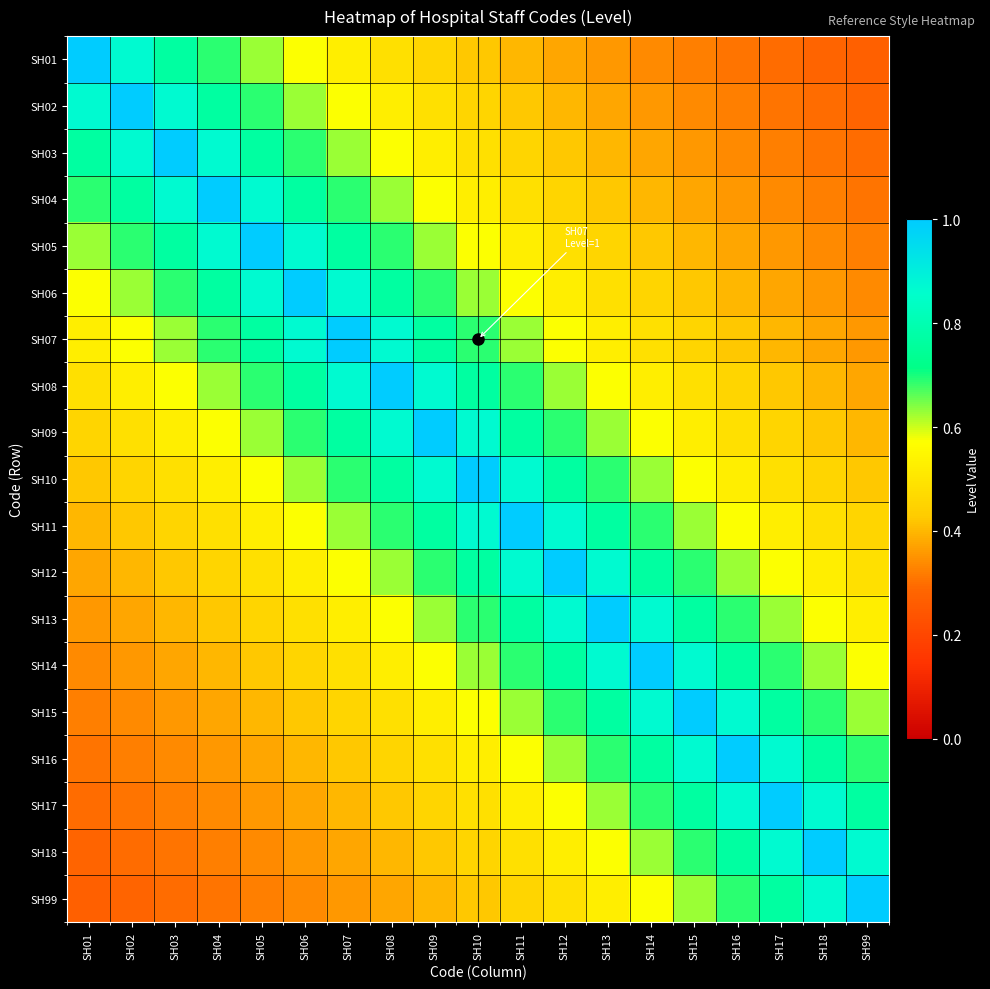

At how many categories does at least one series exceed 0?

19